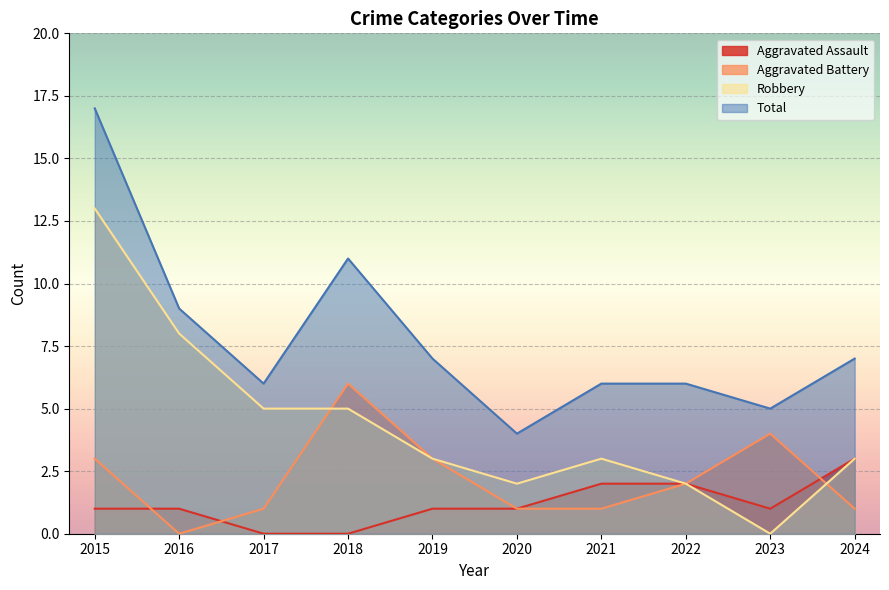

The Robbery series shows -8 at 2023. True or false?

False